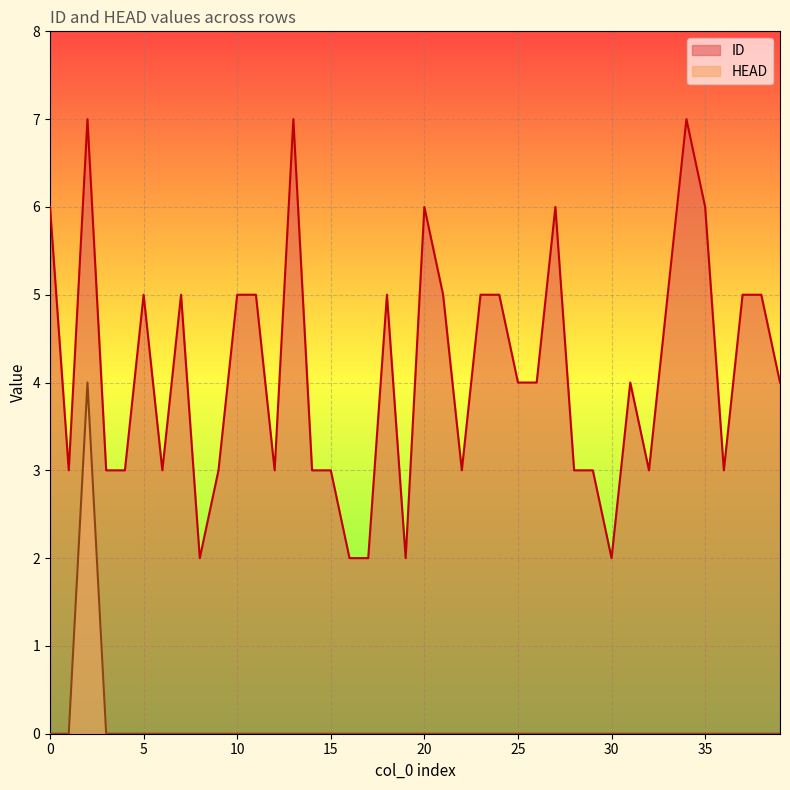

What is the sum of the ID values at 24 and 22?

8